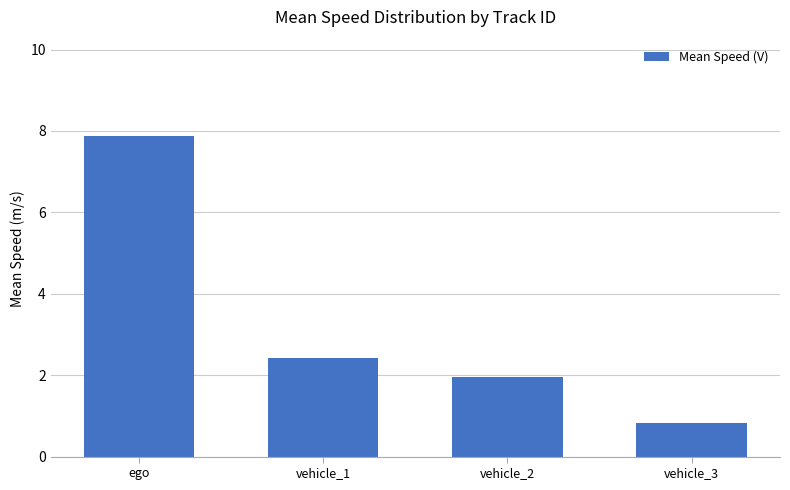

Rank the categories by value from lowest to highest.

vehicle_3, vehicle_2, vehicle_1, ego